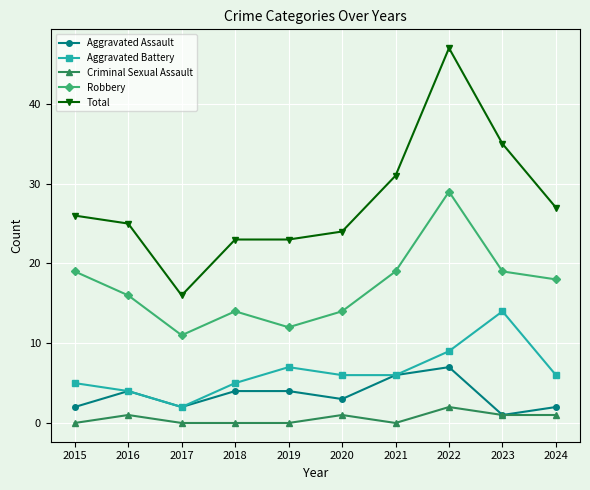

True or false: Aggravated Battery and Robbery intersect in this chart.

False